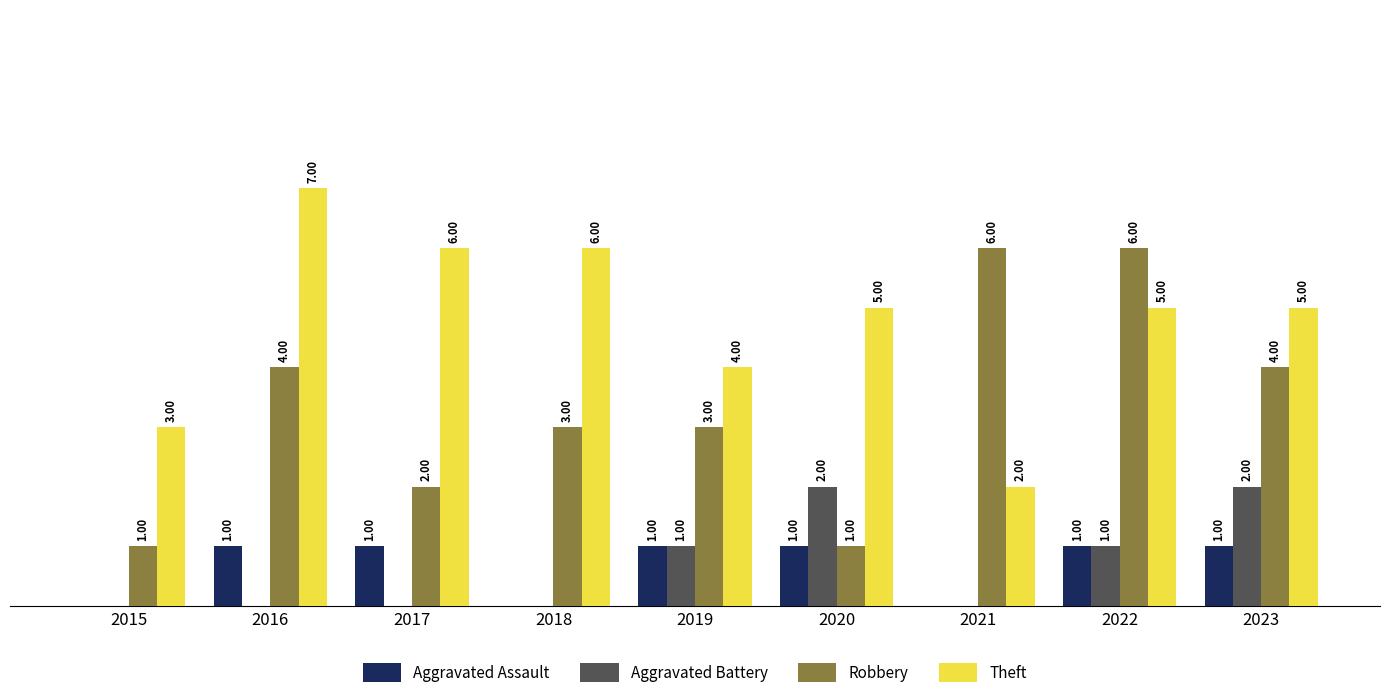

Are the bars horizontal?

No